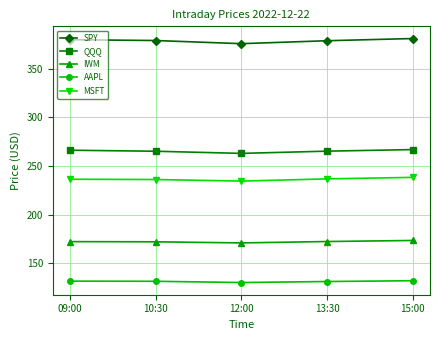

What is the total value across all series at 12:00?

1174.6